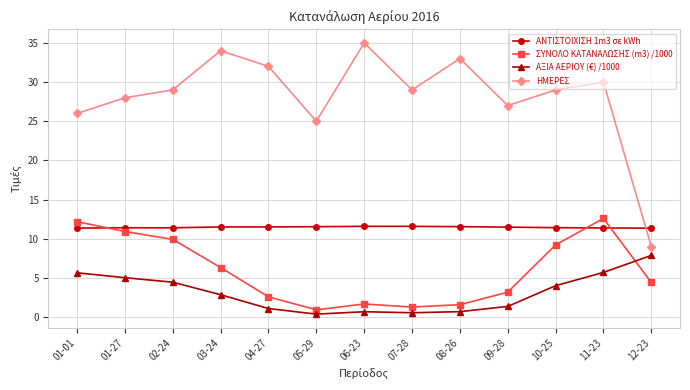

Where is the first local maximum for ΗΜΕΡΕΣ?

03-24